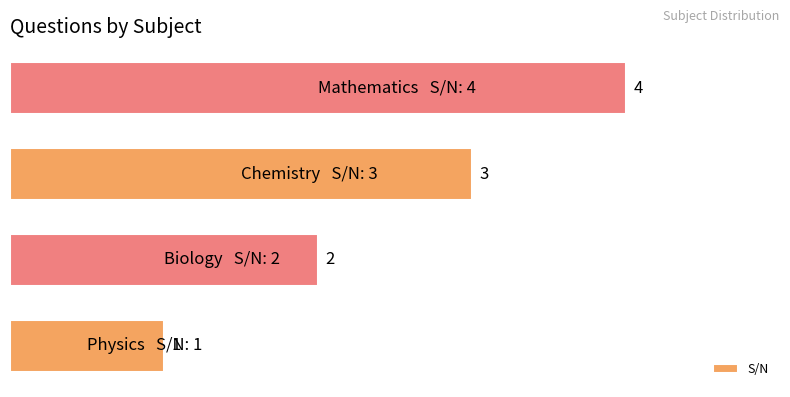

Does the chart contain stacked bars?

No